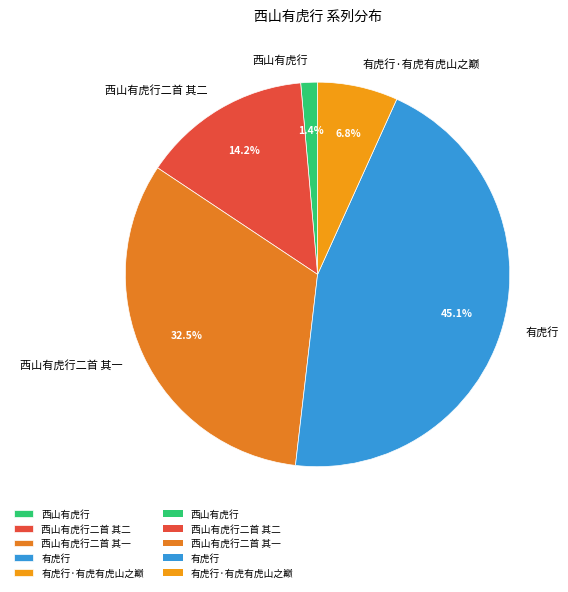

Which slice is the smallest?

西山有虎行